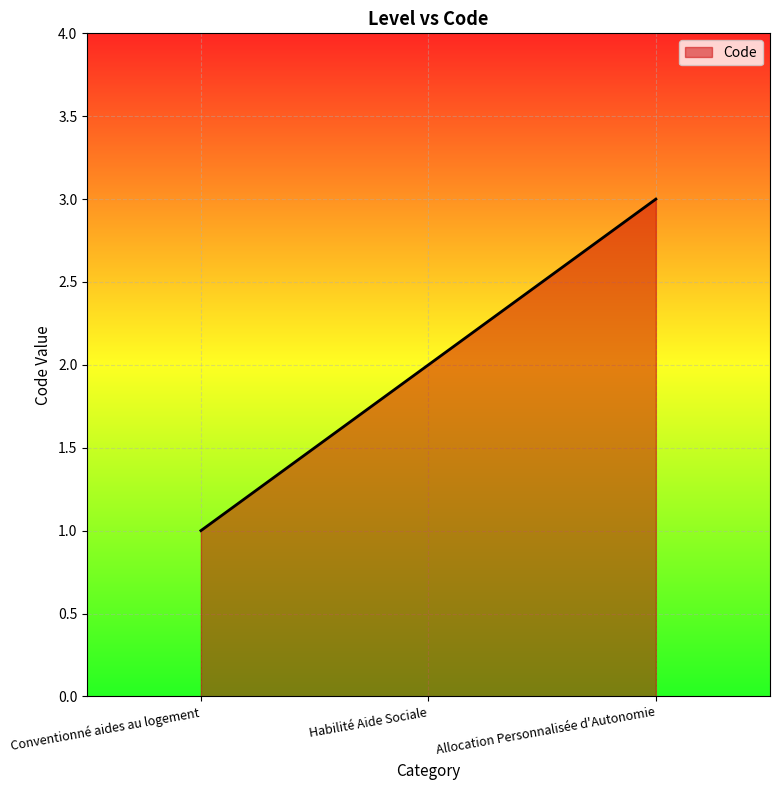

What is the maximum value shown in the chart?

3